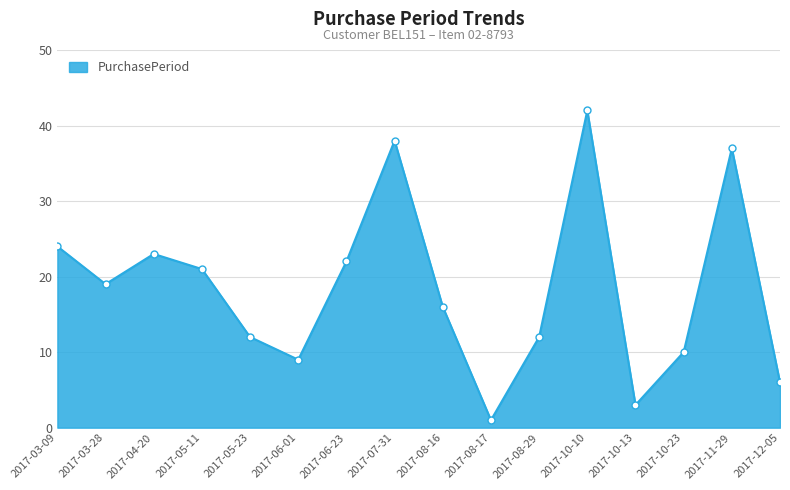

At which category does the chart reach its peak across all series?

2017-10-10